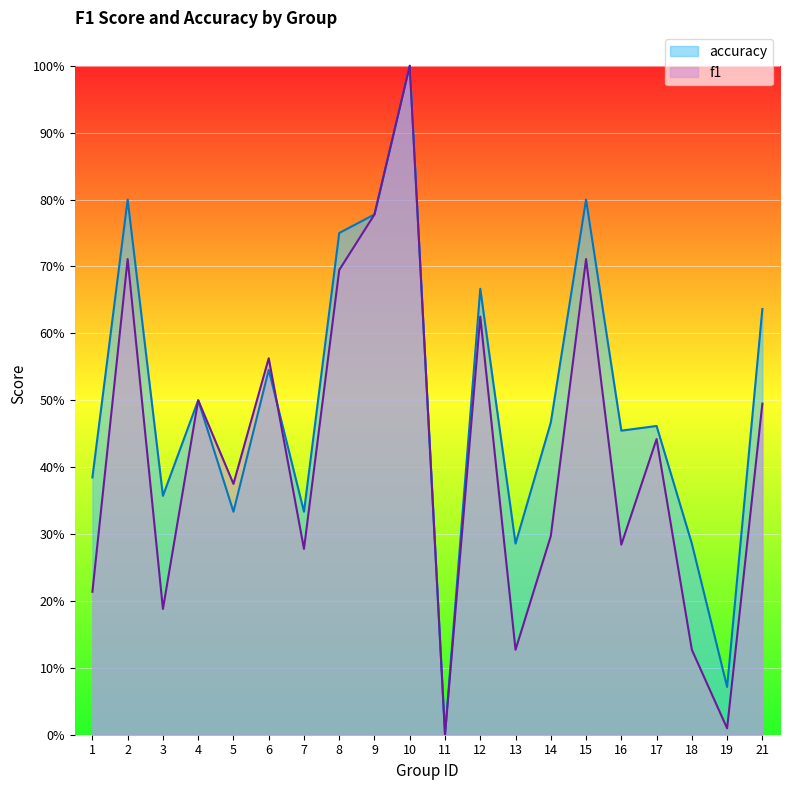

What is the difference between the maximum and minimum values in the accuracy series?

1.0